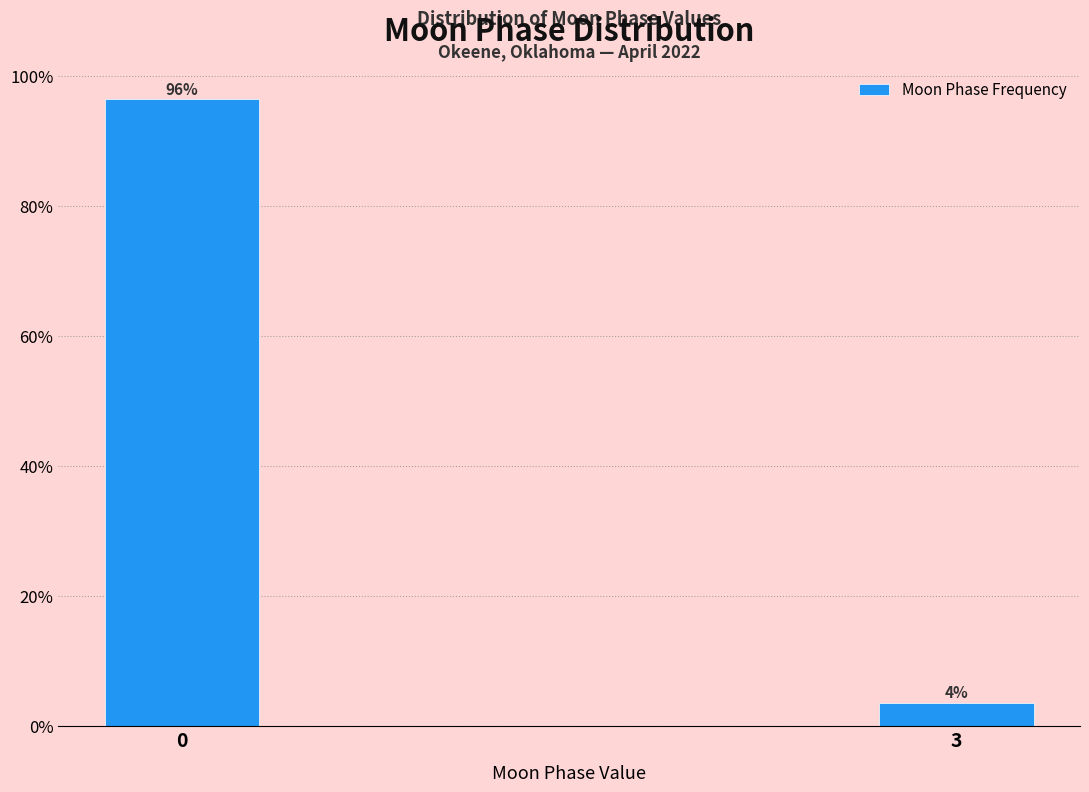

What is the value of the 2nd bar from the left?

3.6